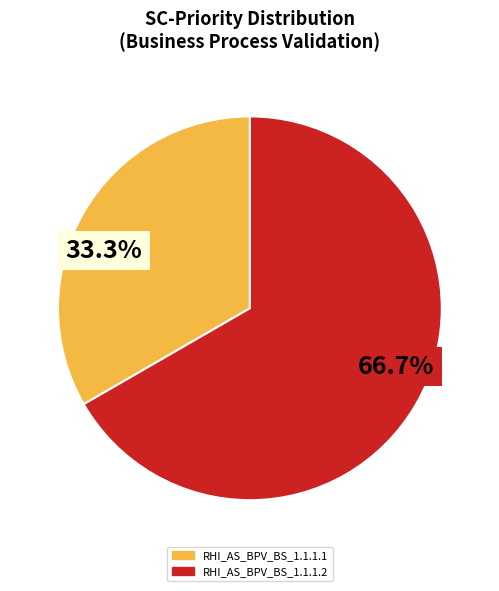

To the nearest percent, what is the difference between the largest and smallest slice percentages?

33%